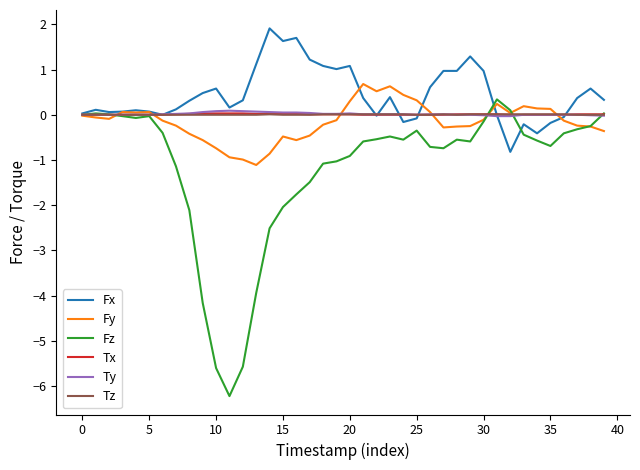

What is the highest value of the Fy series?

0.7